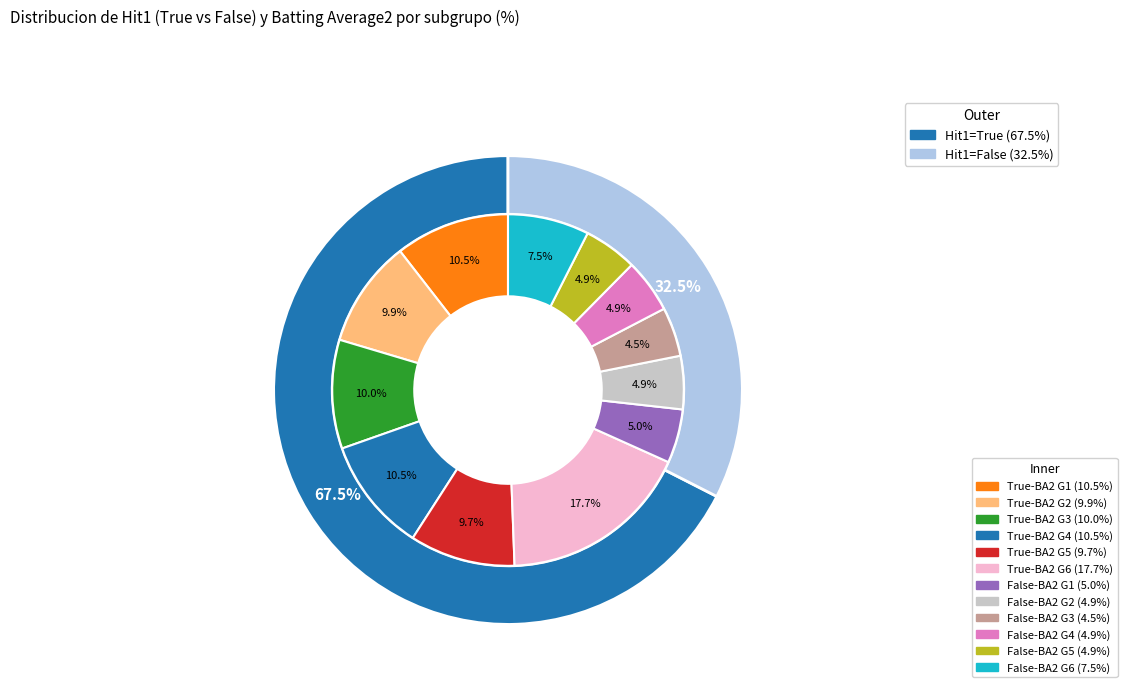

True or false: 8 accounts for 12% of the total.

False